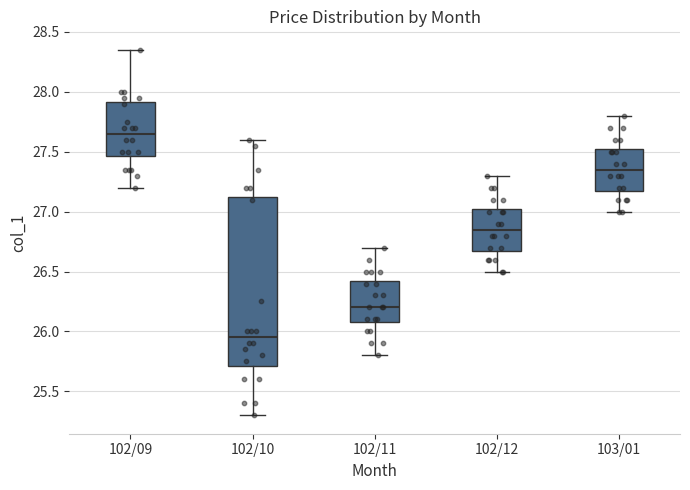

Comparing the boxes themselves (not the whiskers), which one is the tallest?

102/10